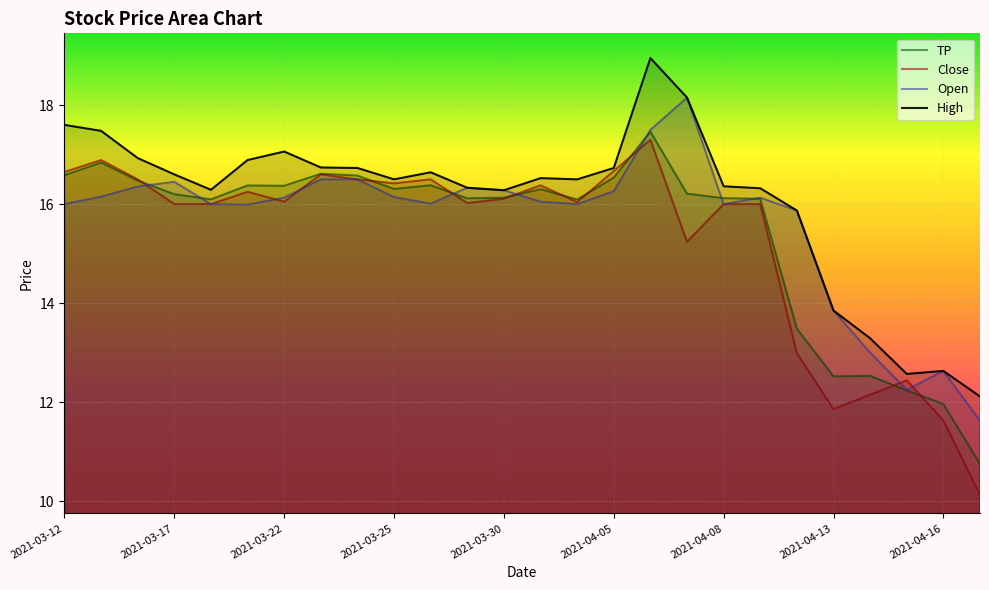

What is the difference between the maximum and minimum values in the Open series?

6.5